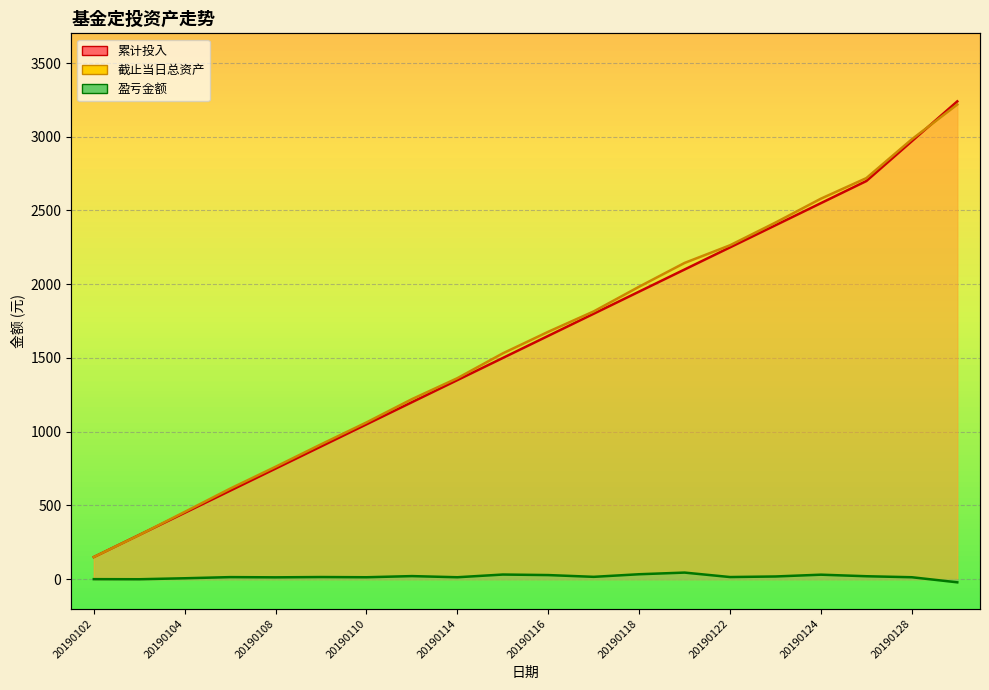

What is the average value of the 盈亏金额 series?

16.0